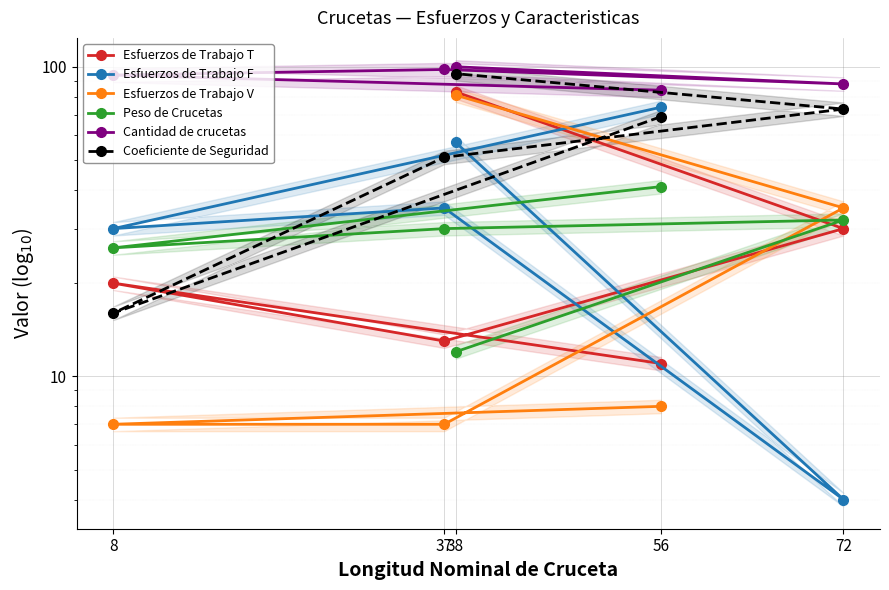

Does the chart display data point markers on the line(s)?

Yes